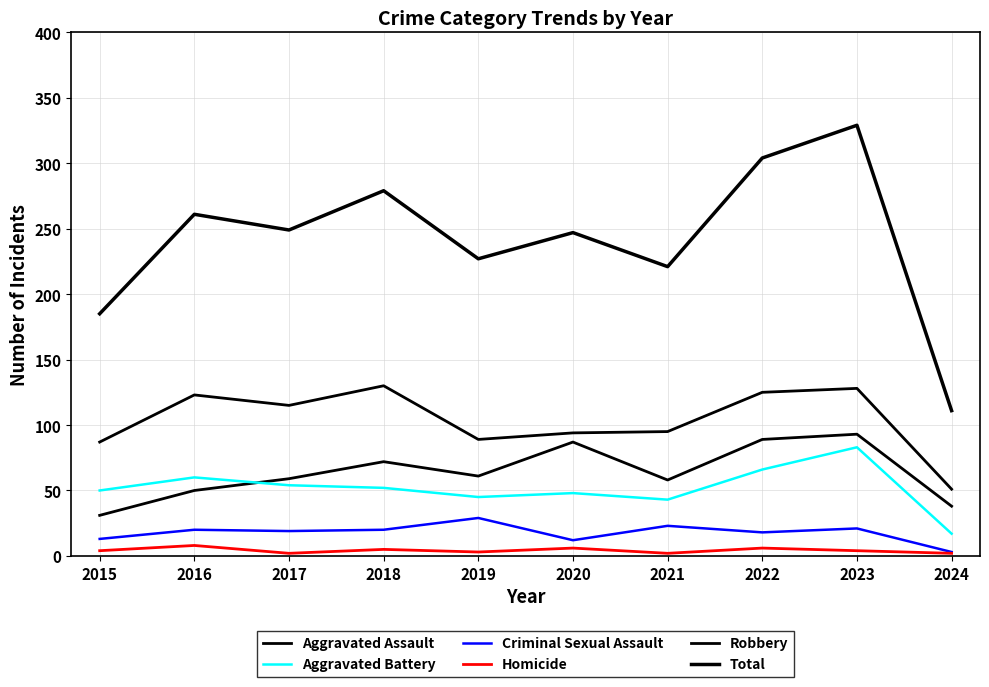

List the series in order of their peak value, lowest first.

Homicide, Criminal Sexual Assault, Aggravated Battery, Aggravated Assault, Robbery, Total